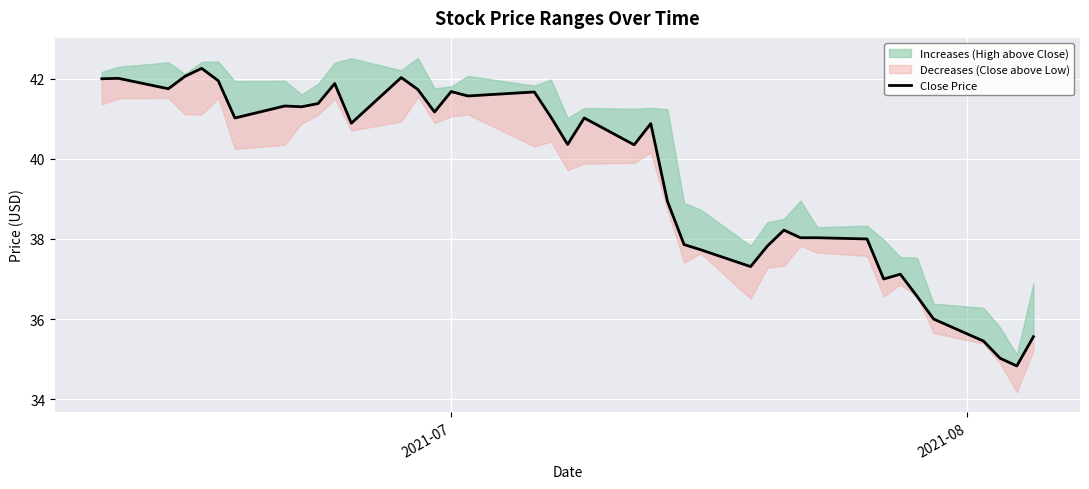

What is the maximum value shown in the chart?

42.3